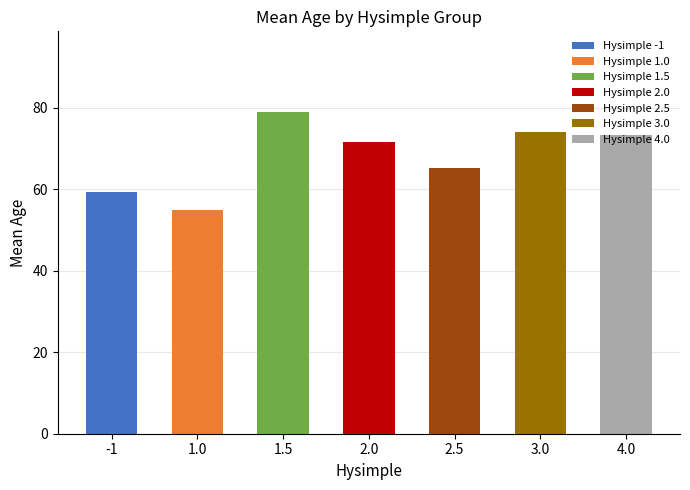

Between -1 and 3.0, which is larger?

3.0